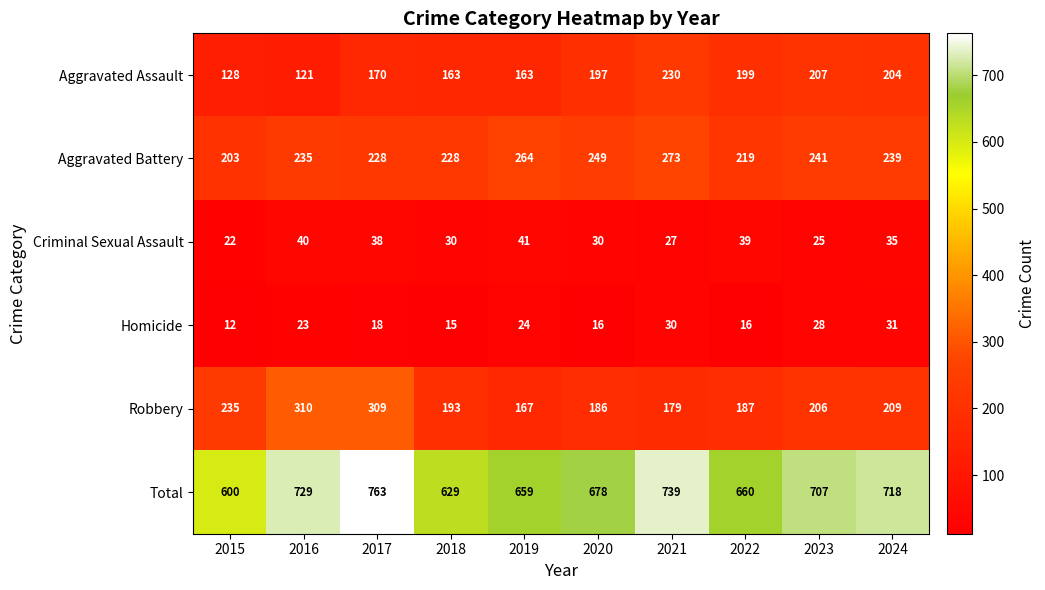

True or false: Robbery has a value of 309 at 2017.

True